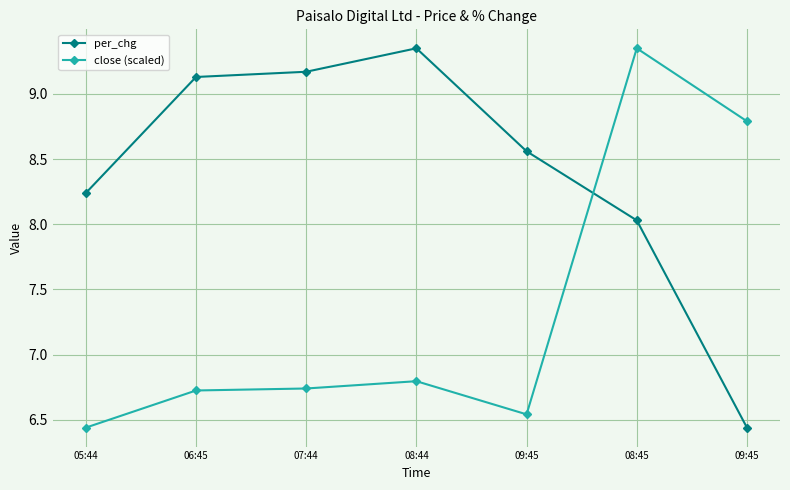

What is the average value of the per_chg series?

8.4